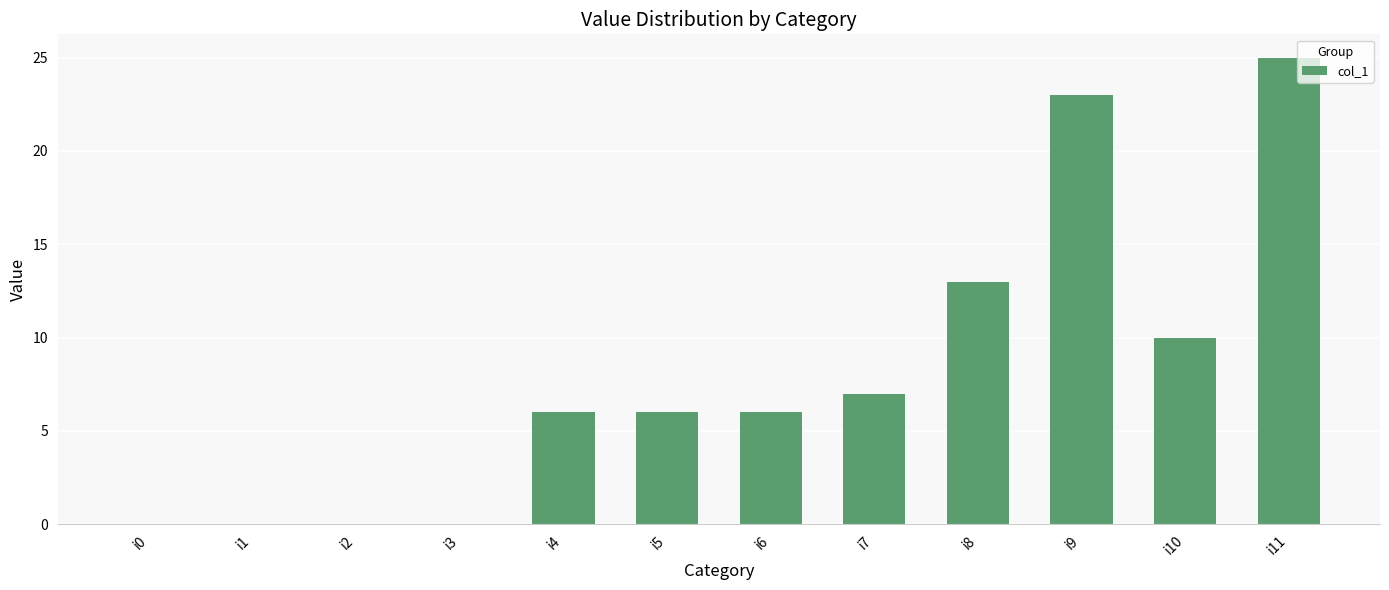

Reading right to left, what are all the values shown in this chart?

i11=25	i10=10	i9=23	i8=13	i7=7	i6=6	i5=6	i4=6	i3=0	i2=0	i1=0	i0=0